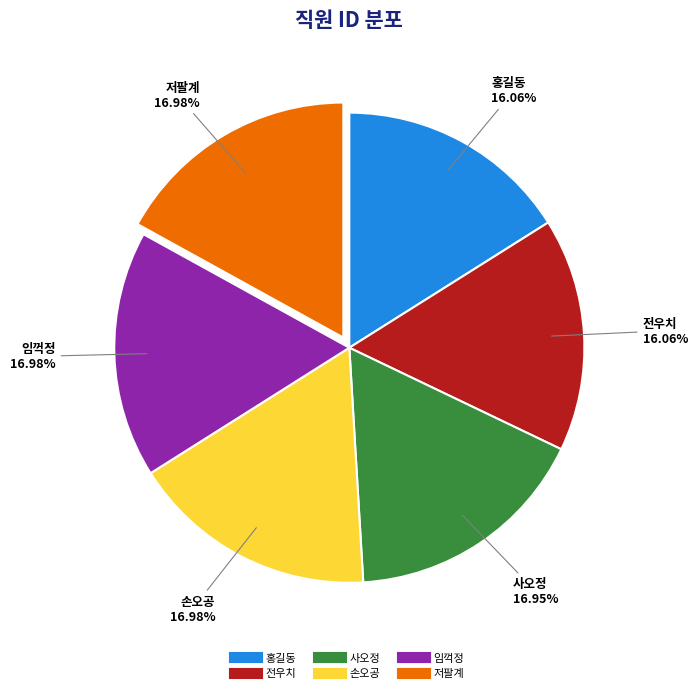

What is the ratio of the value at 저팔계 to the value at 임꺽정?

1.0